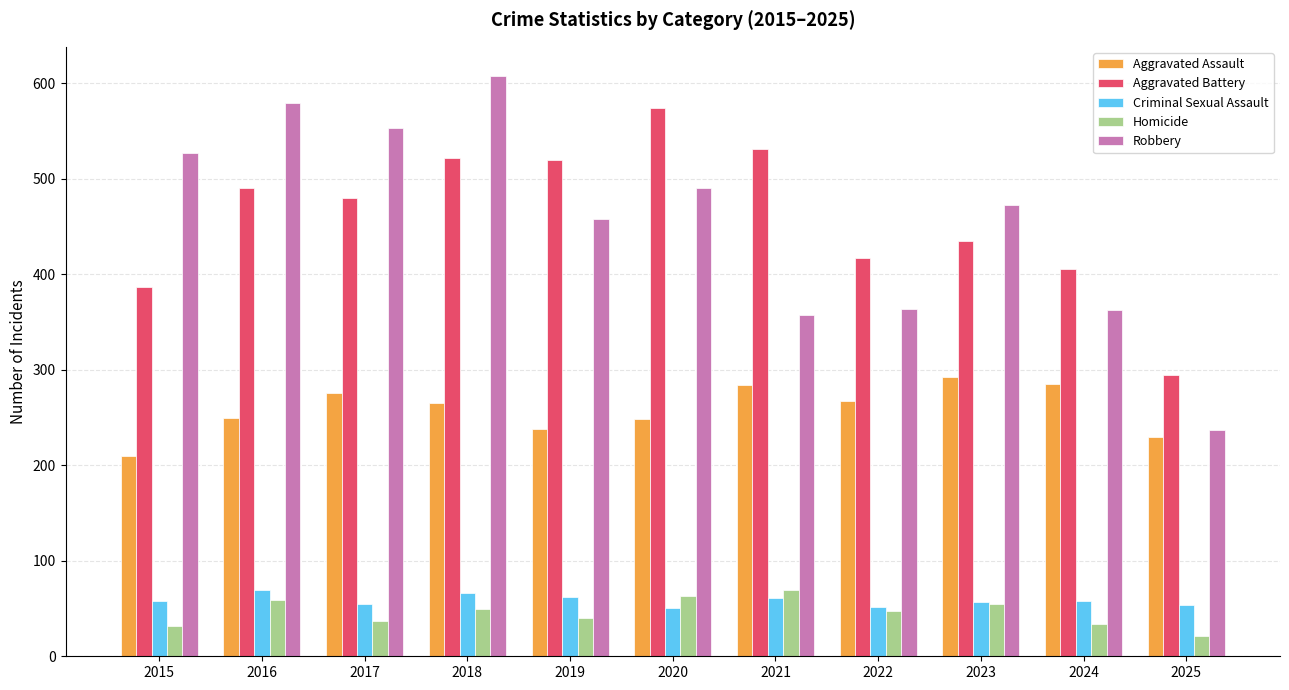

What is the difference between the Aggravated Assault values at 2023 and 2019?

55